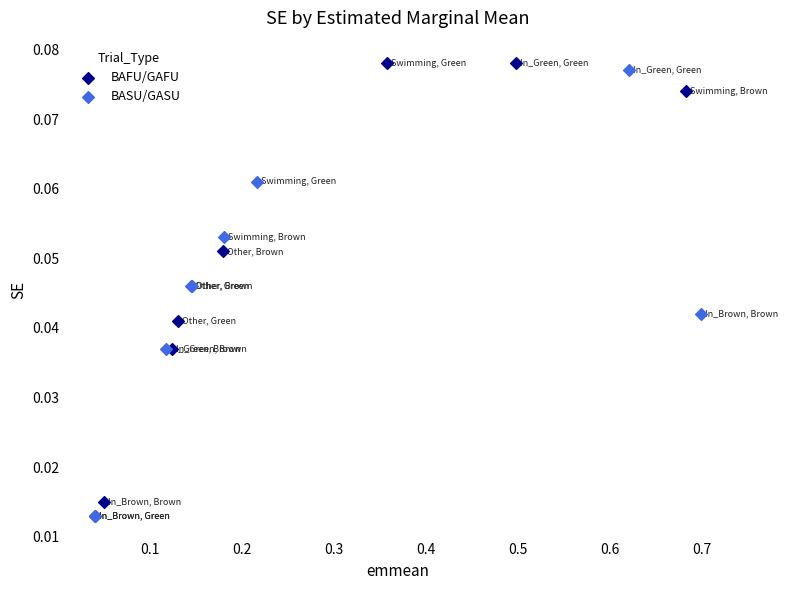

What are all the series names shown in the legend?

BAFU/GAFU, BASU/GASU